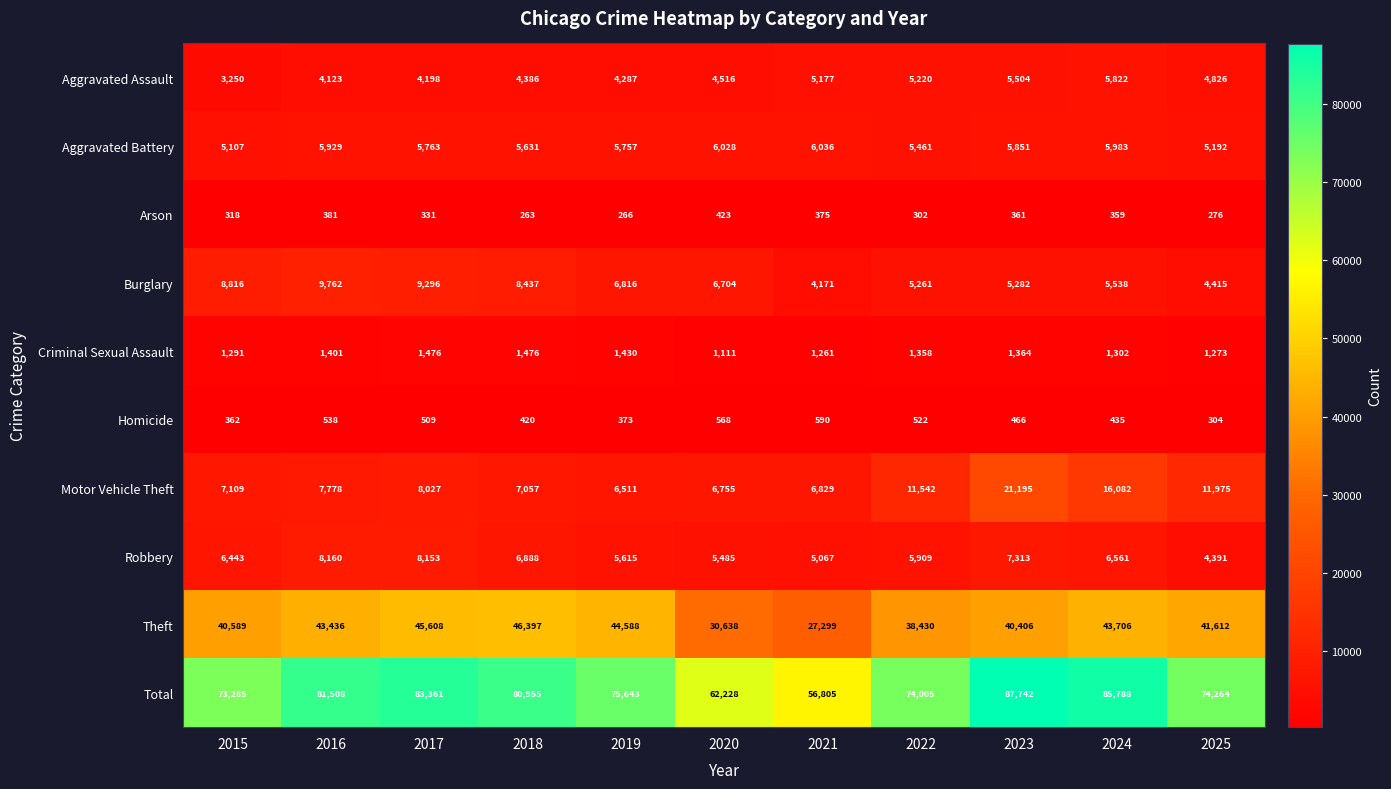

At which label is Aggravated Battery closest to 5571?

2018